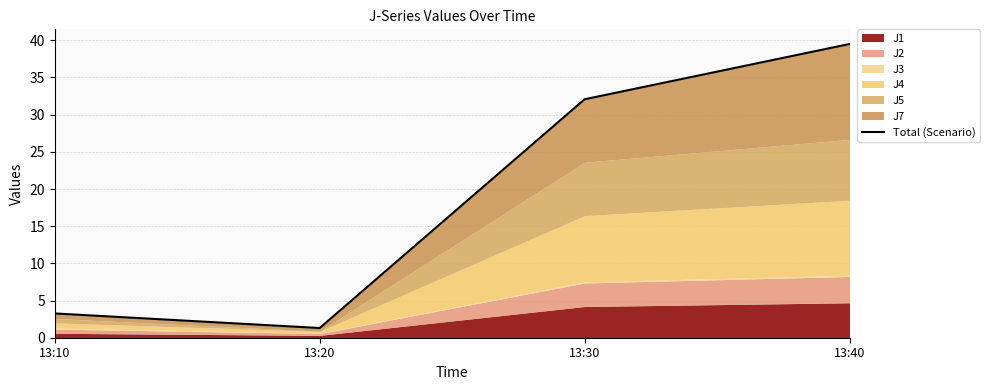

Reading right to left, list all the values displayed in this chart.

13:40=39.5	13:30=32.1	13:20=1.3	13:10=3.3